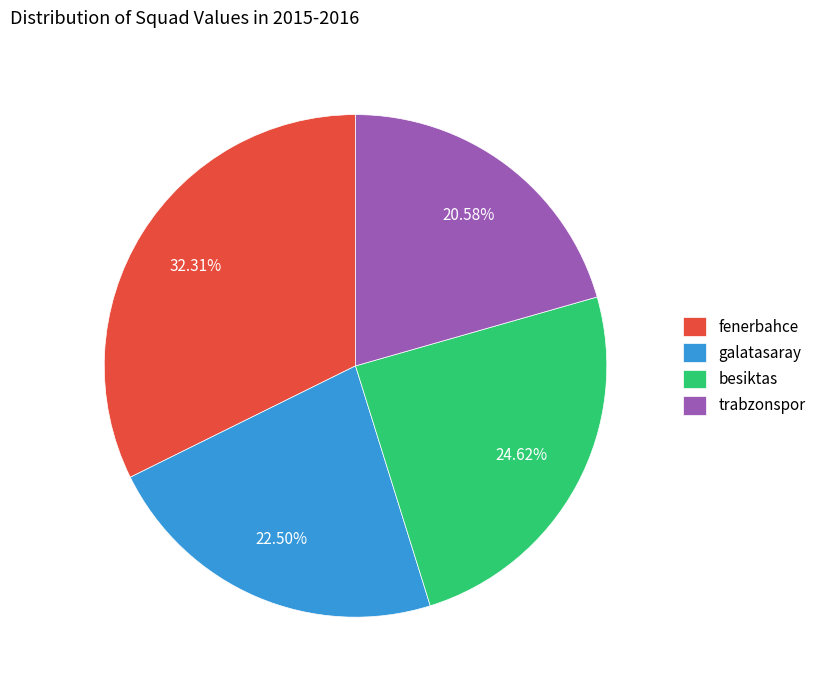

Count the number of slices in the pie.

4